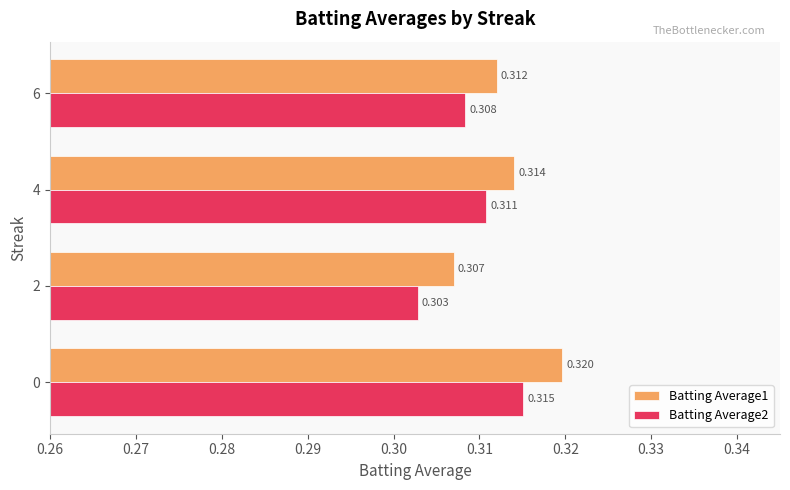

At which category is the sum across all series the highest?

0